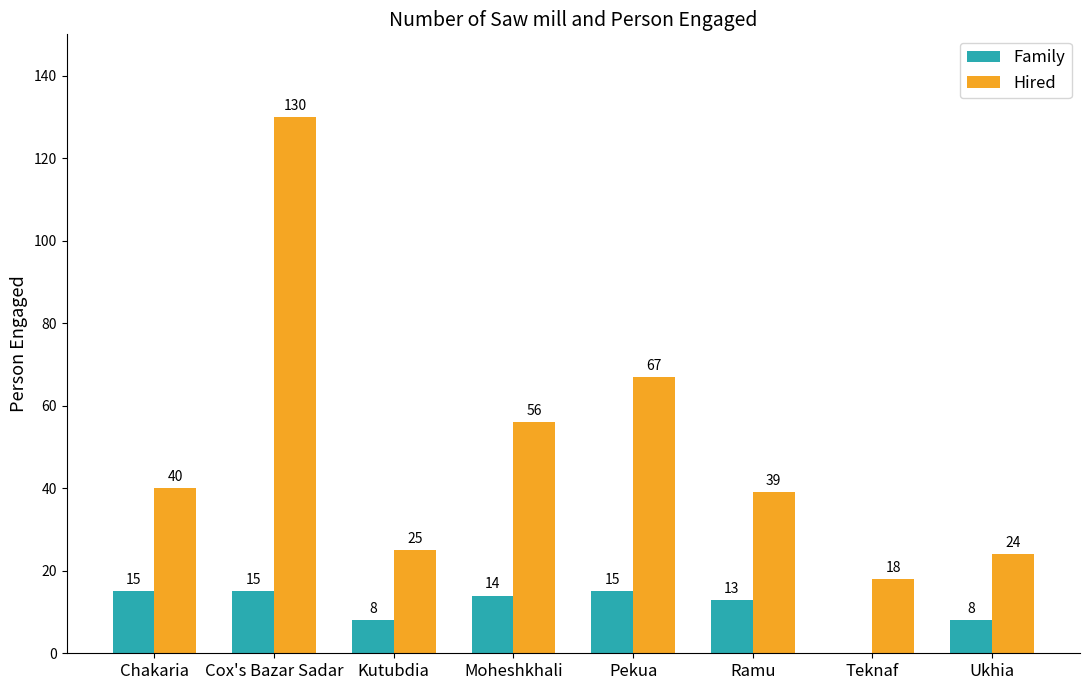

Is the value of Hired at Ukhia greater than the value of Family at Chakaria?

Yes